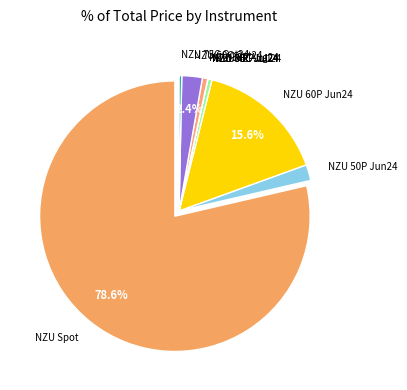

Combined, do NZU 60C Oct24 and NZU 38P Aug24 account for over 50%?

No